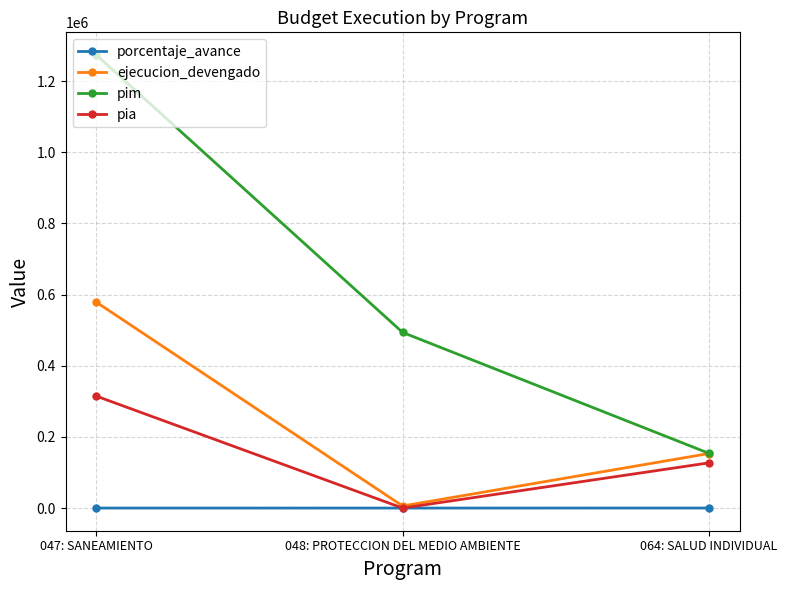

At which label is porcentaje_avance closest to 50?

047: SANEAMIENTO